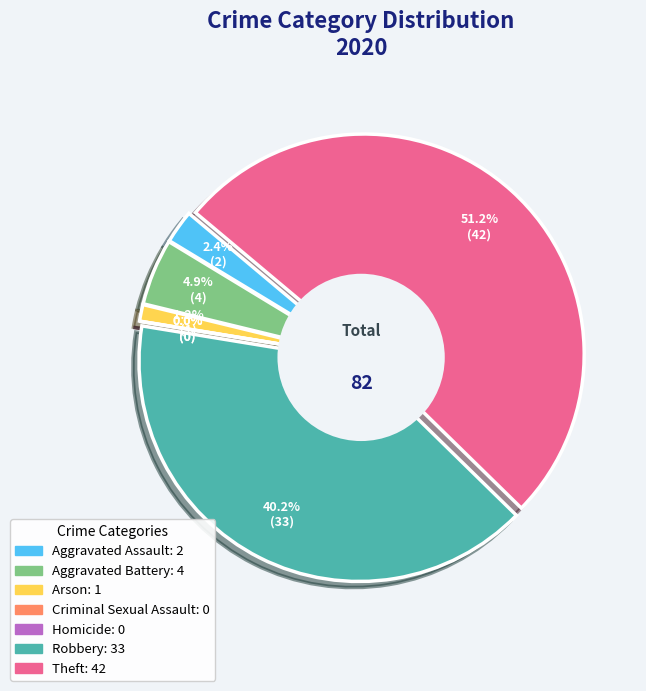

Count the number of slices in the pie.

7